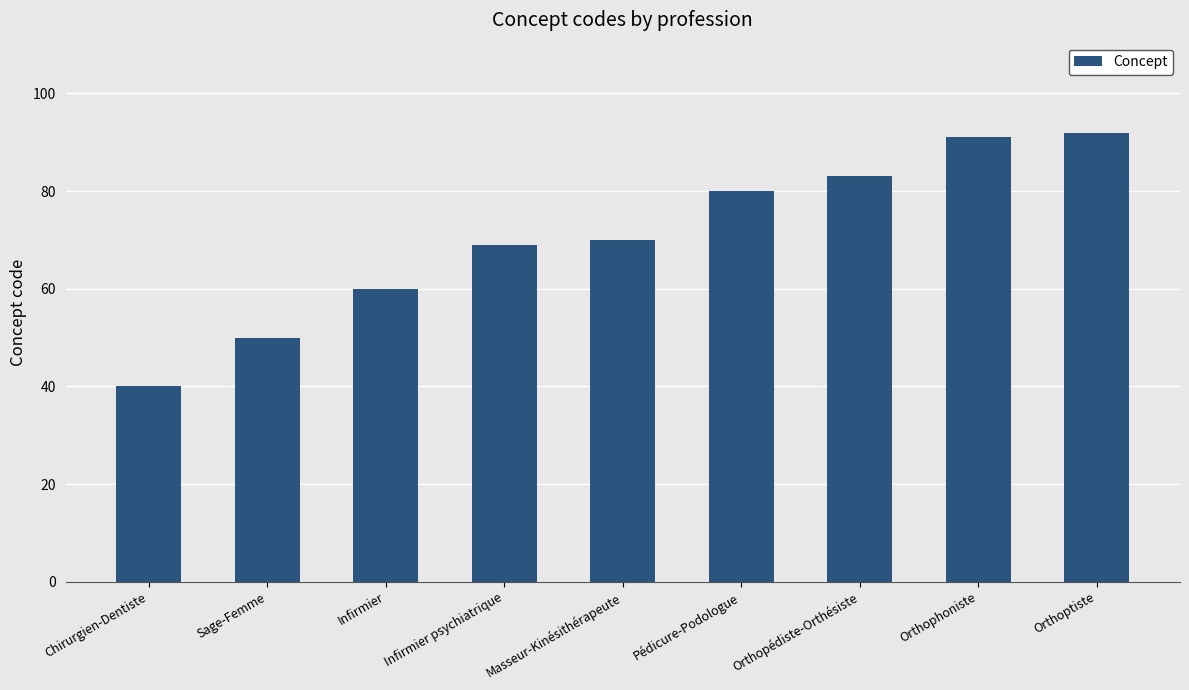

How many categories are shown in the chart?

9